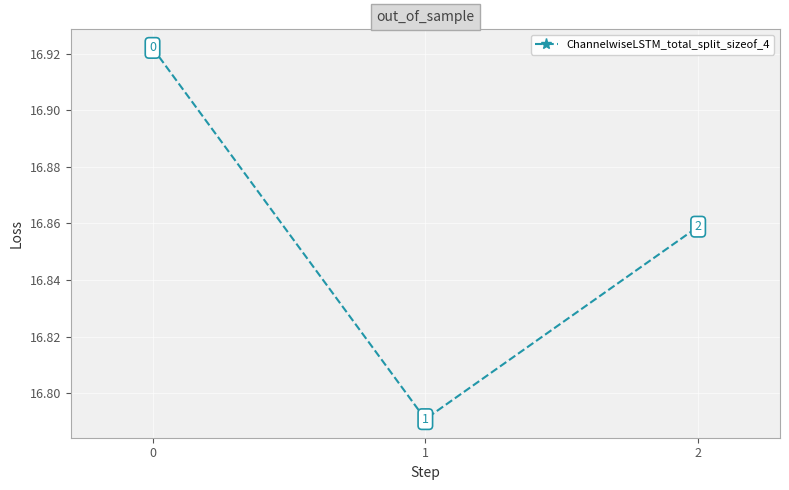

What is the change in value from 0 to 2?

-0.1